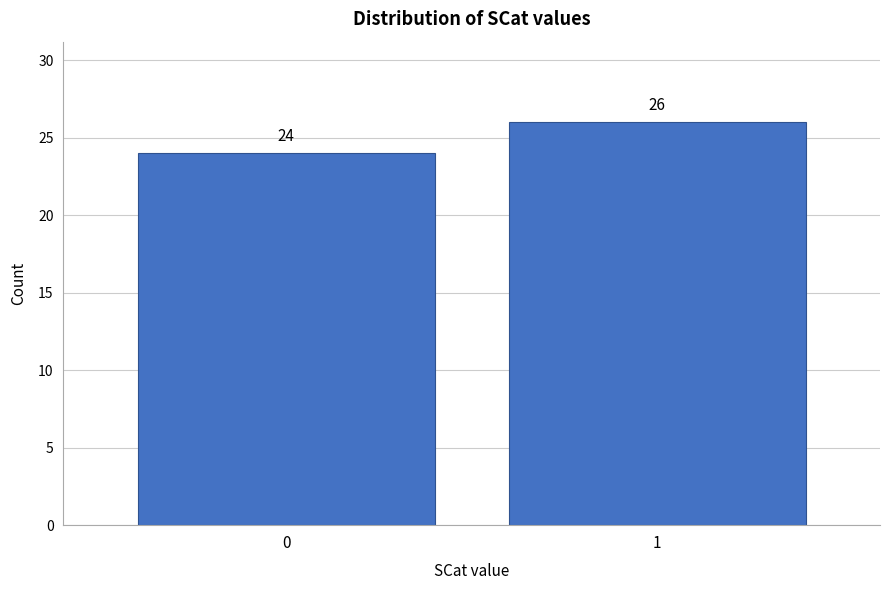

Reading left to right, extract all data points from this chart.

0=24	1=26